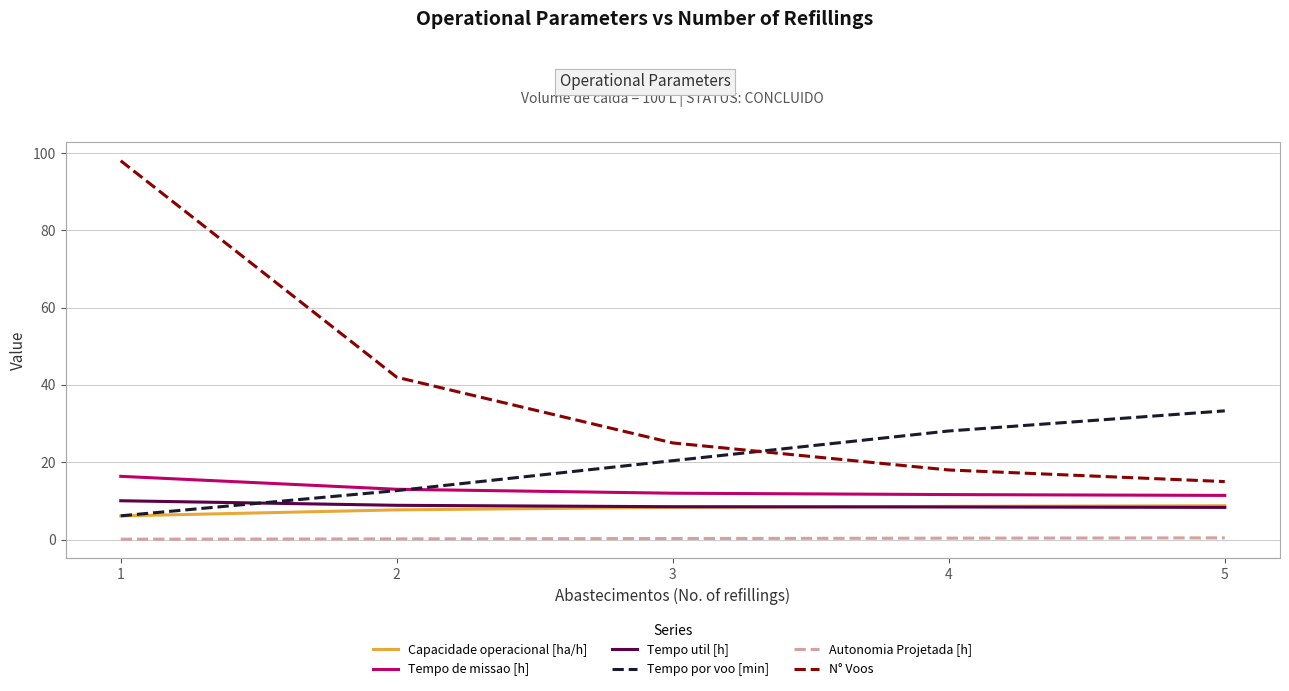

Which series changed the most between 1 and 5?

N° Voos